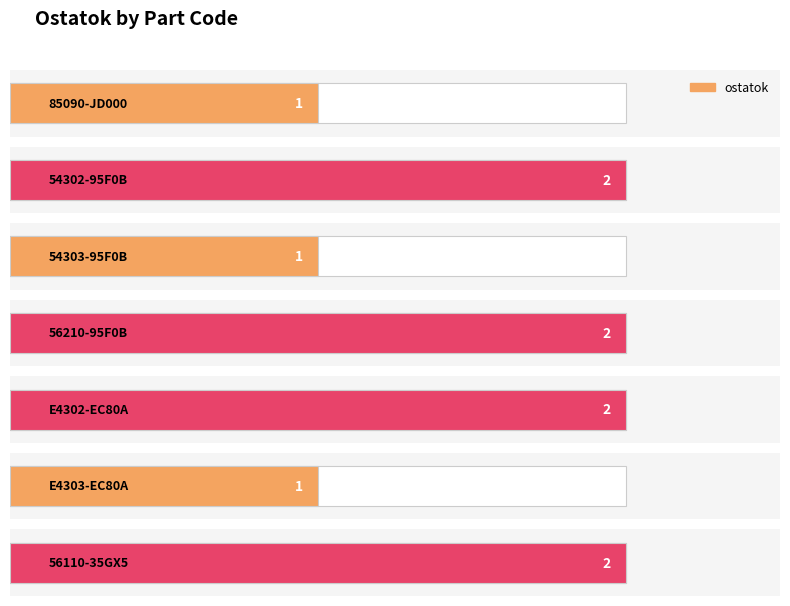

What is the sum of all values?

11